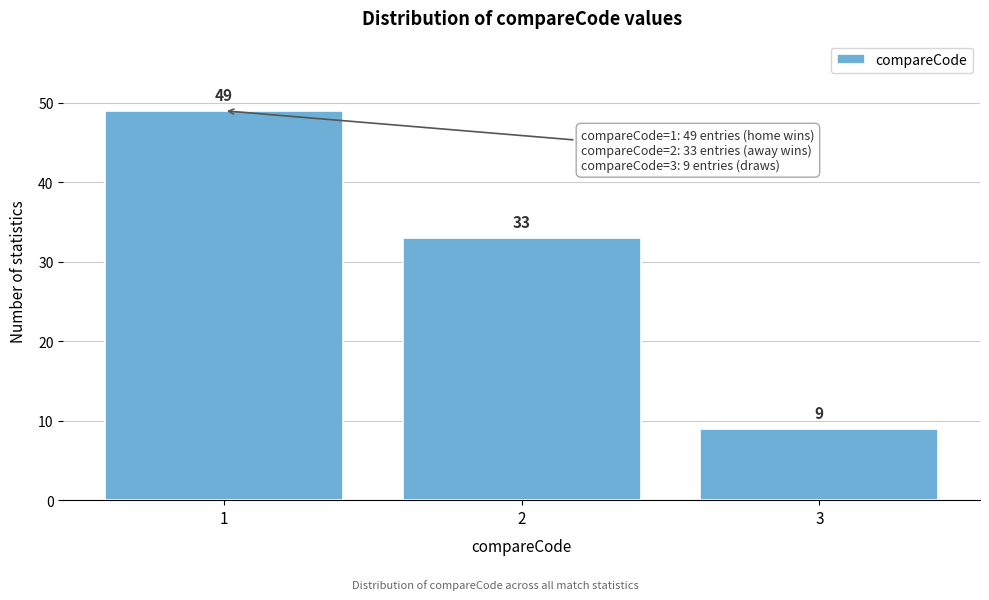

Reading right to left, extract all data points from this chart.

9	33	49